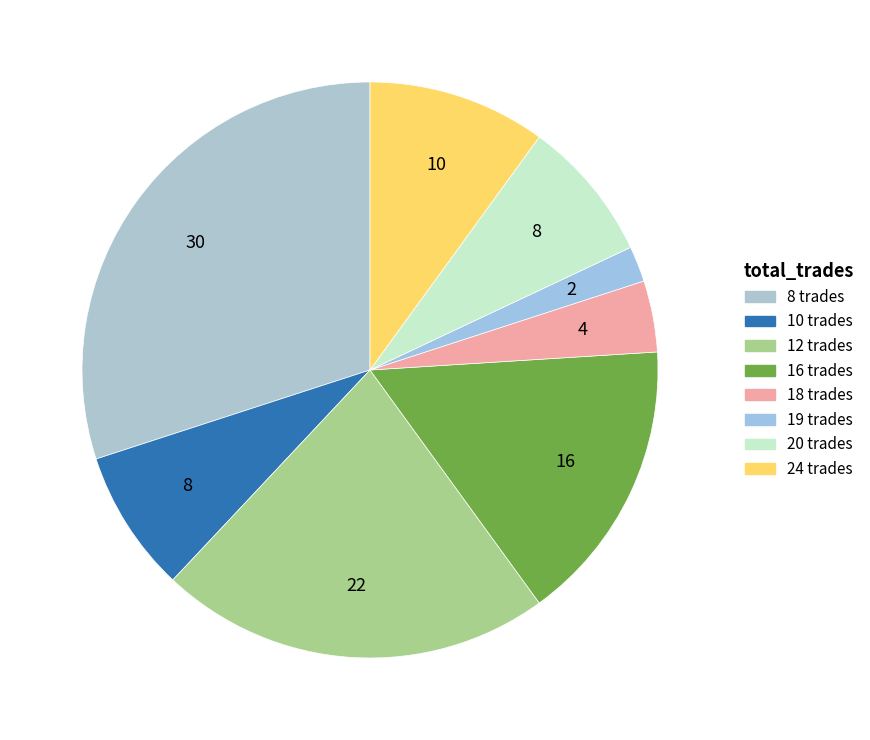

Which slice is the smallest?

19 trades